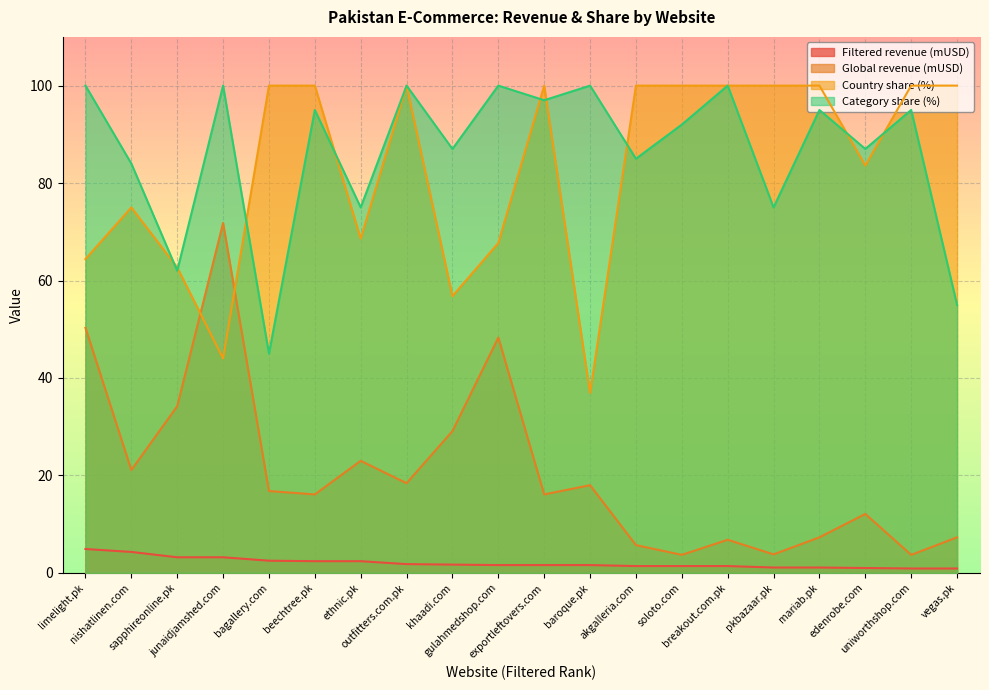

What is the difference between the Country share (%) values at ethnic.pk and edenrobe.com?

15.0